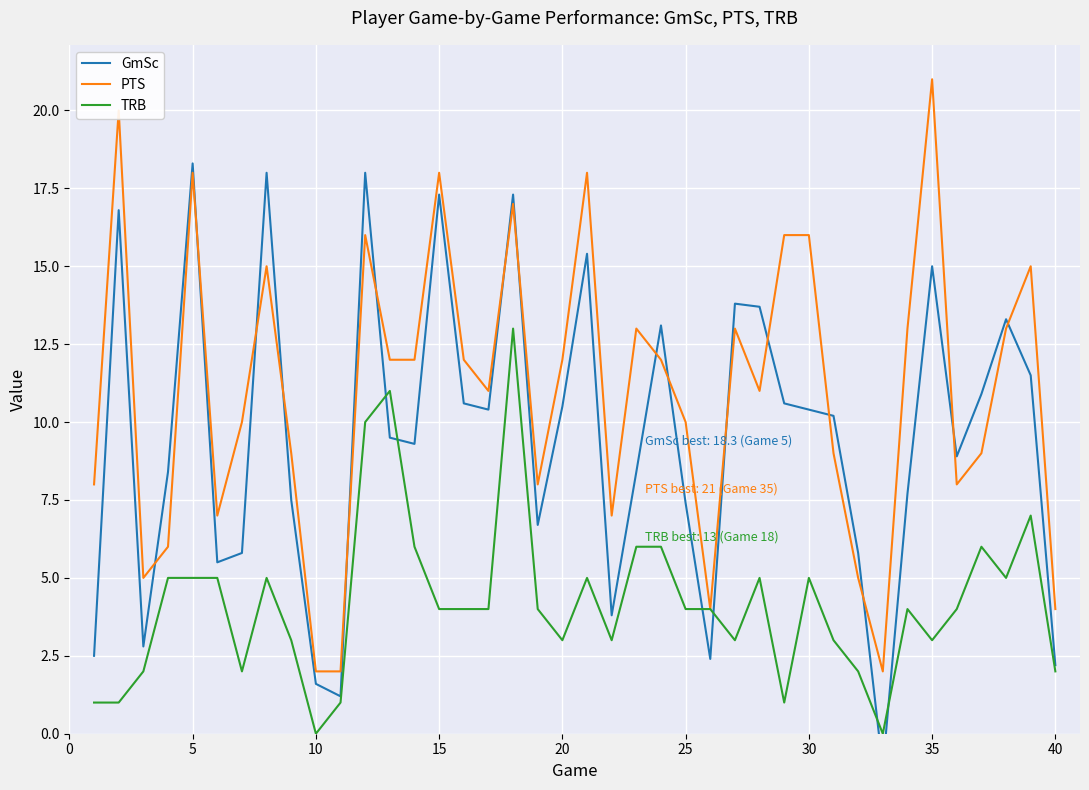

What is the value of the PTS point at the 6th from the left?

7.0